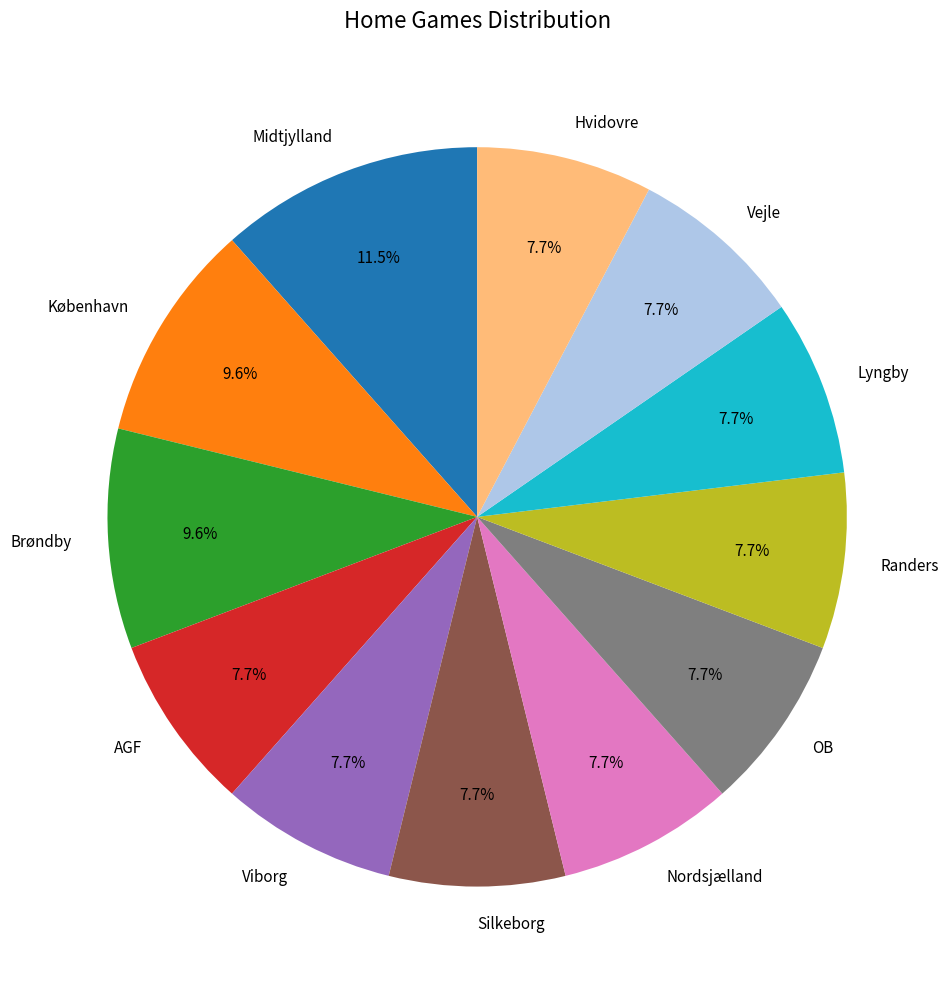

Does any single category account for the majority?

No